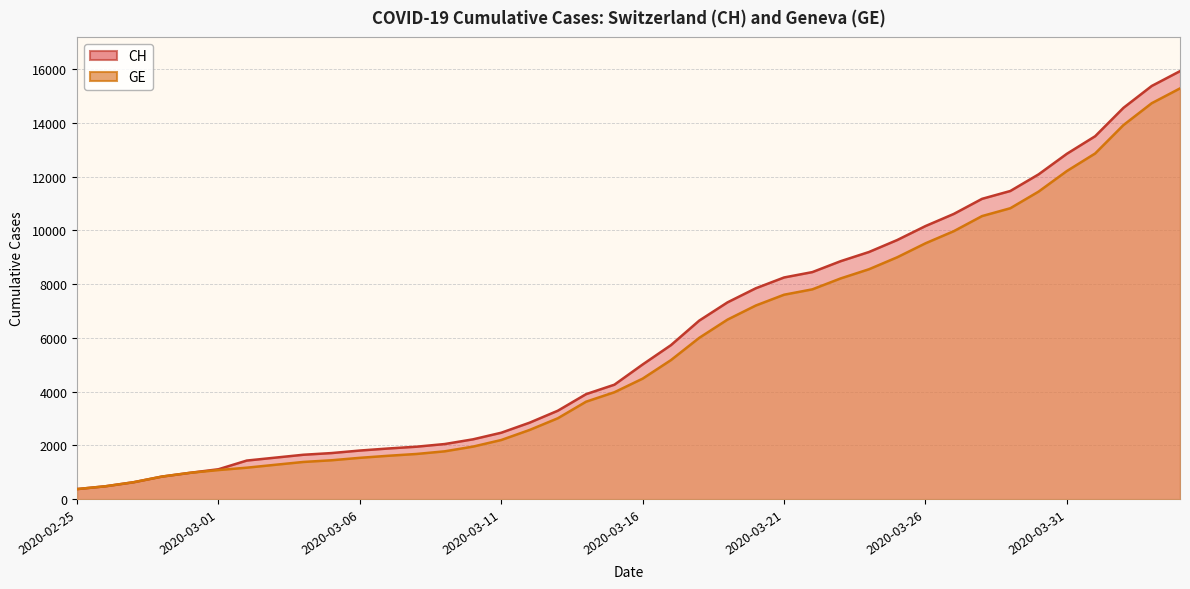

What is the sum of all GE values?

225656